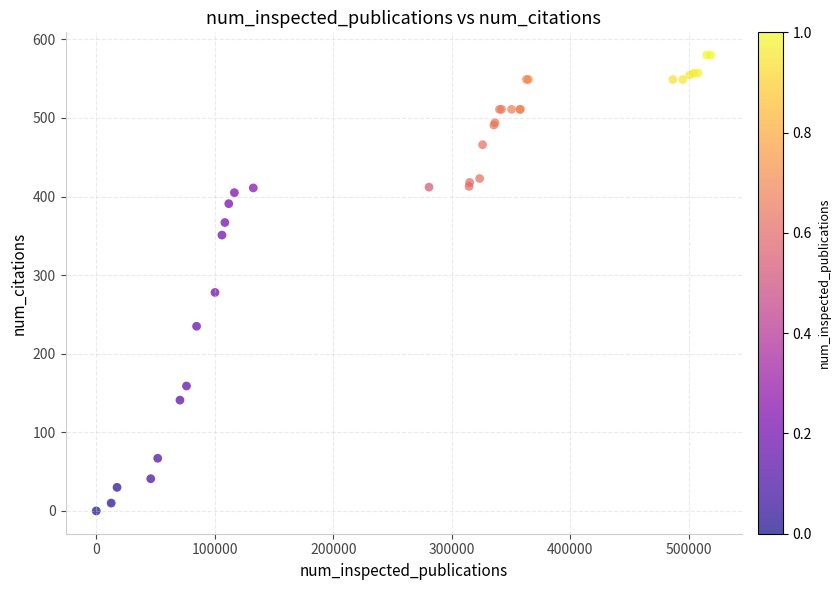

What Y value in the scatter plot is closest to 290?

278